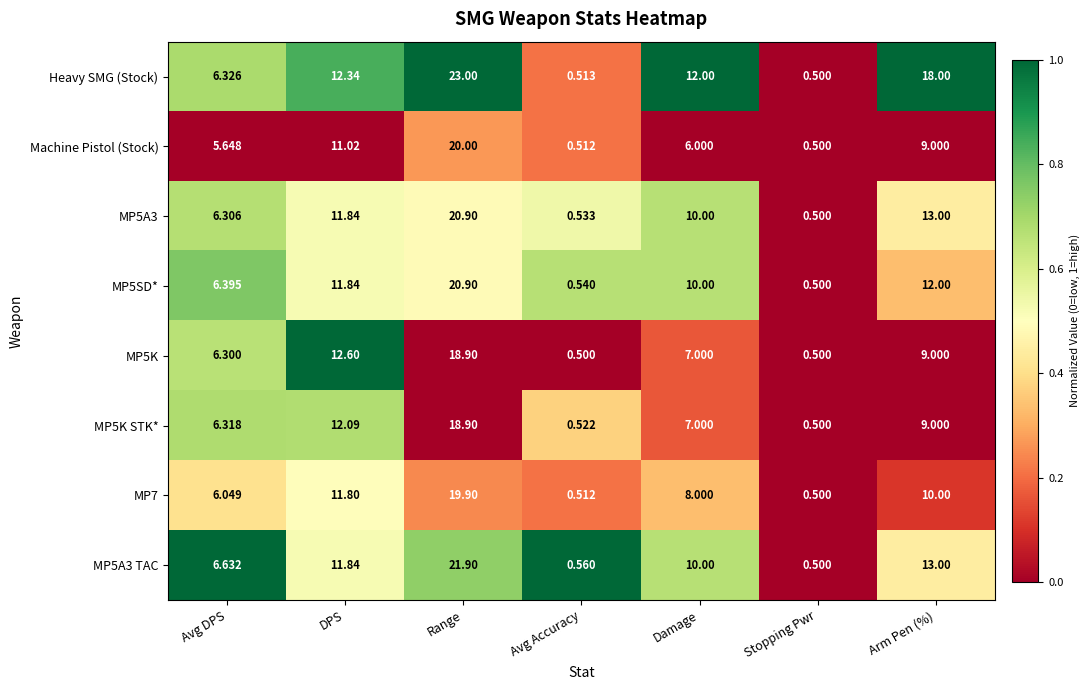

At which label does MP5K STK* reach its peak?

Range